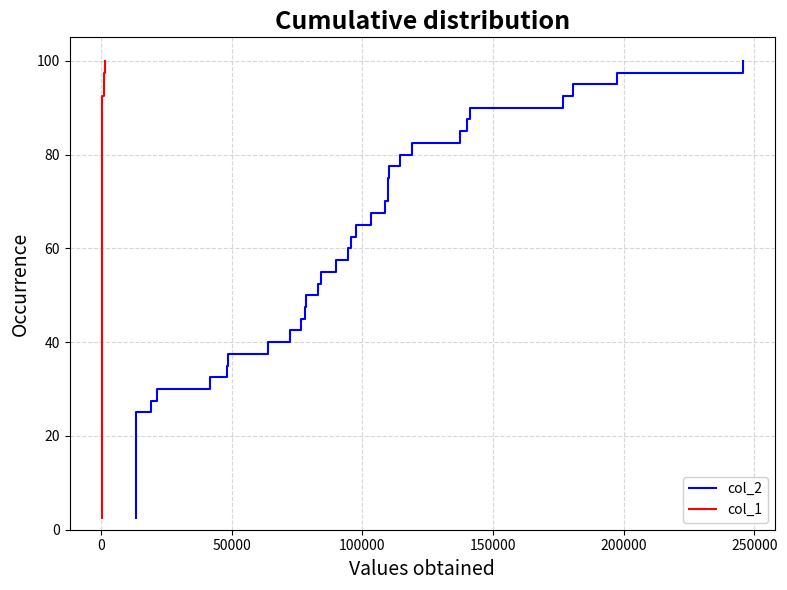

What are all the series names shown in the legend?

col_2, col_1